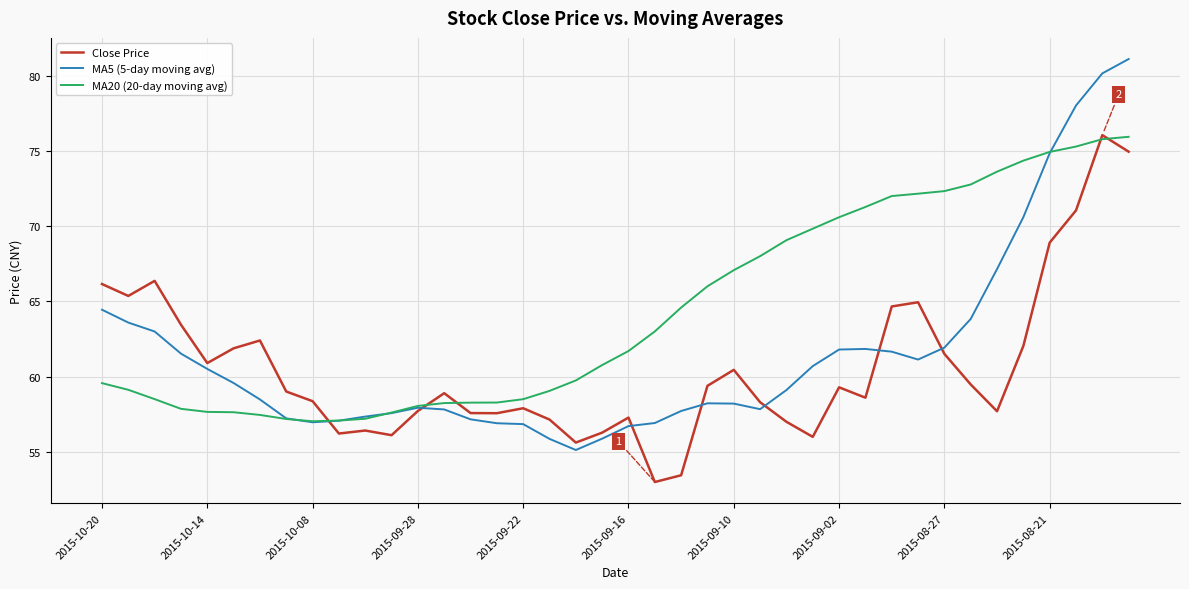

Does the chart display data point markers on the line(s)?

No